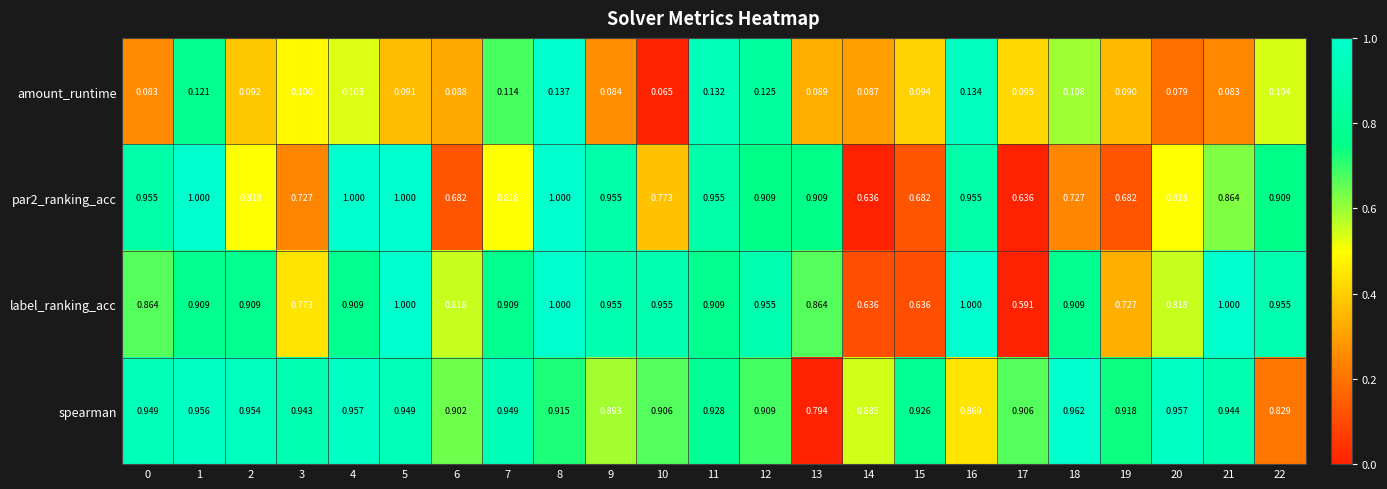

Which series changed the most between 9 and 16?

amount_runtime